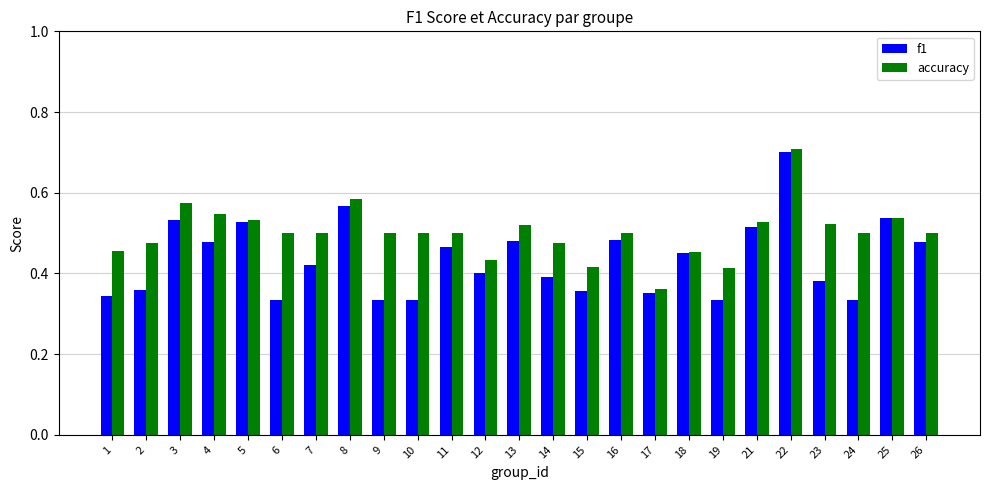

How many bars are there in each group?

2